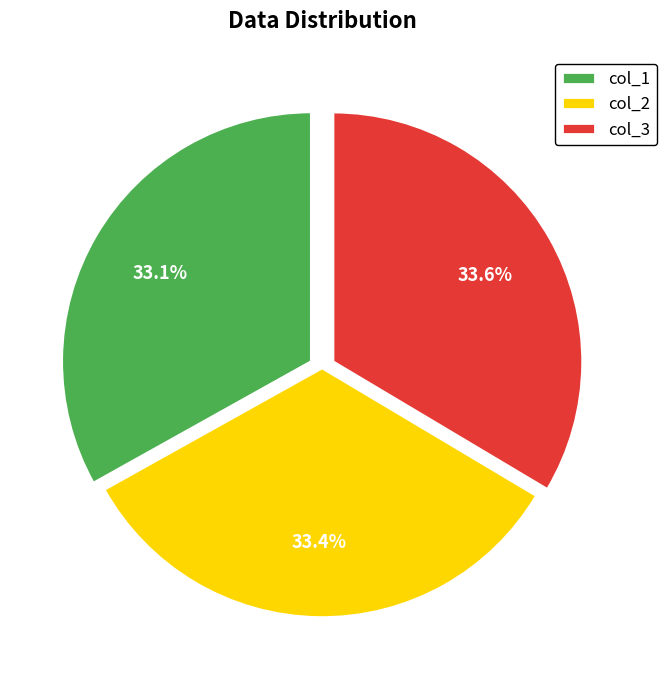

To the nearest percent, what is the average slice percentage?

33%